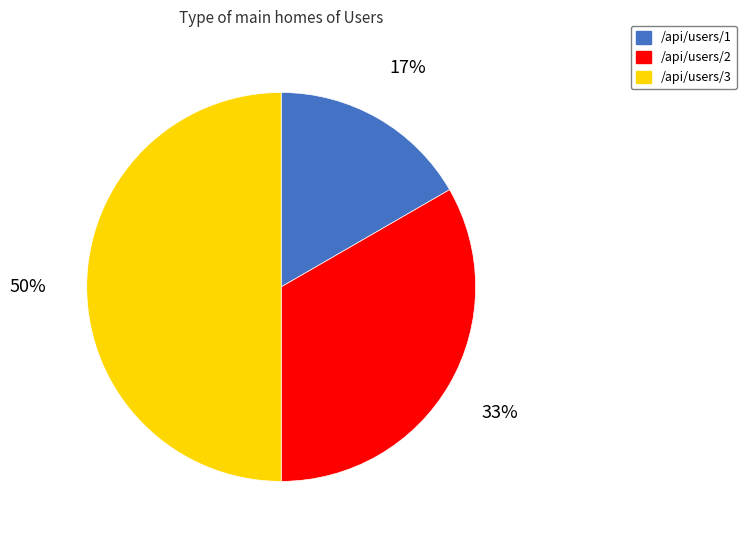

The /api/users/1 slice represents 17% of the pie. True or false?

True